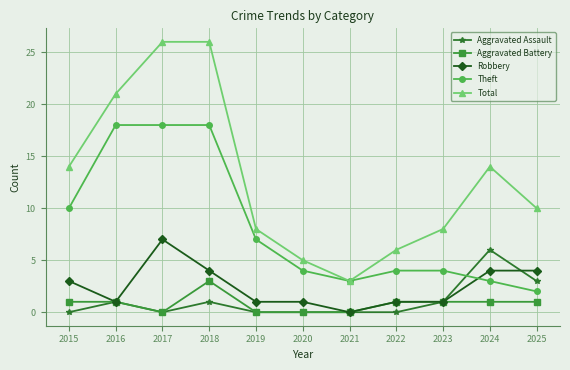

Is it true that Total equals 3 at 2019?

False